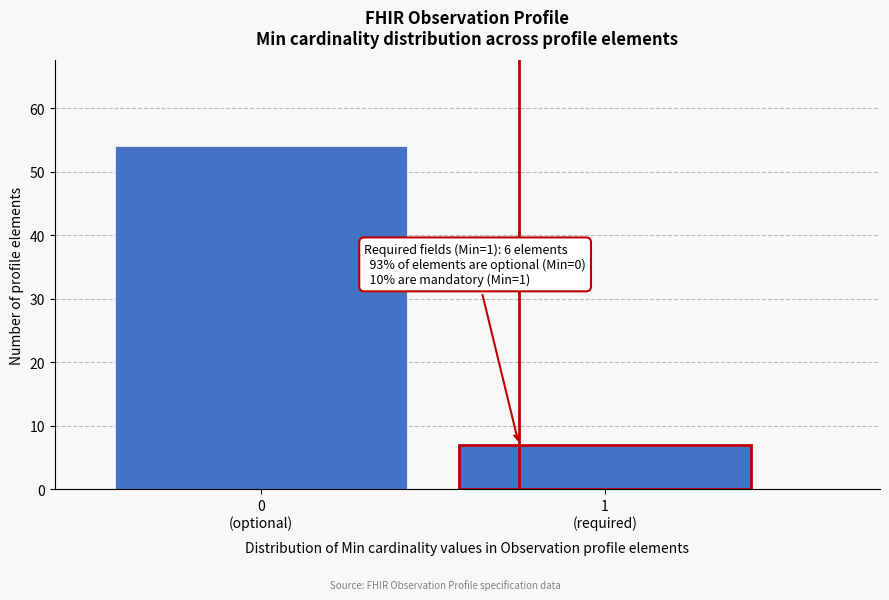

Reading left to right, transcribe all the data shown in this chart.

54	7